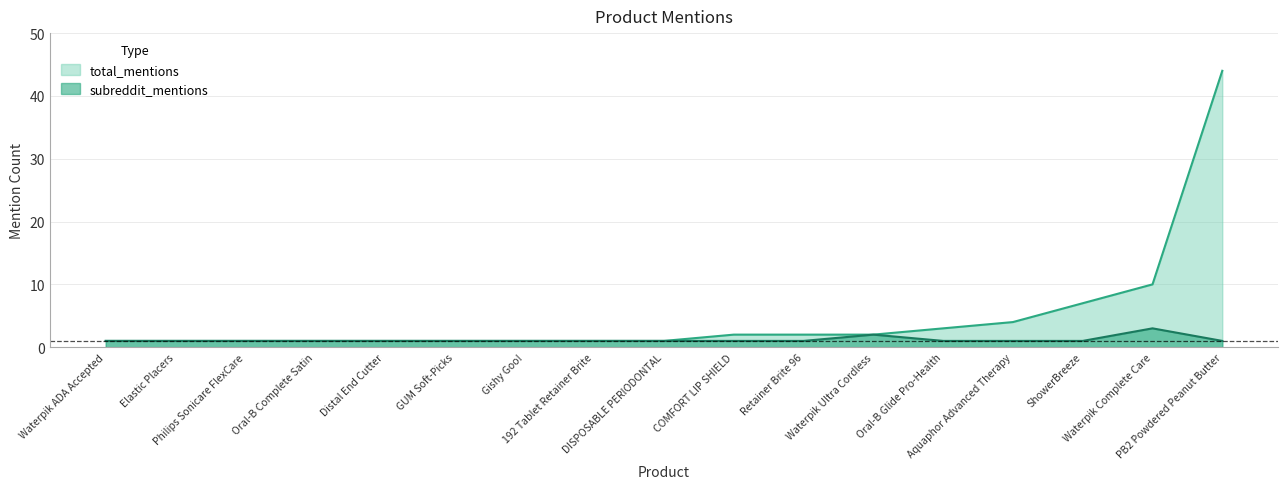

How many lines are shown in the chart?

2